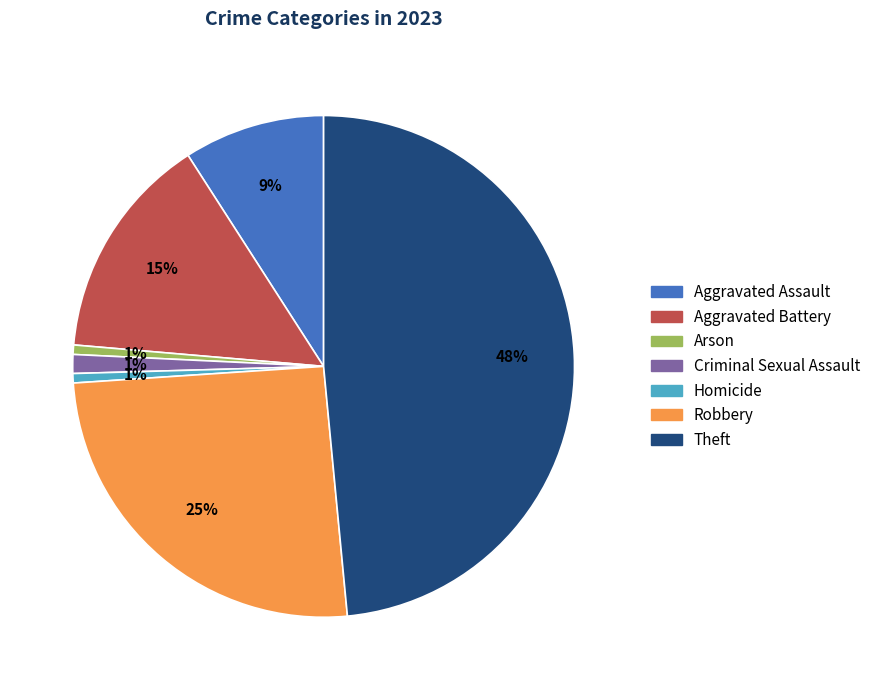

How many slices are in this pie chart?

7